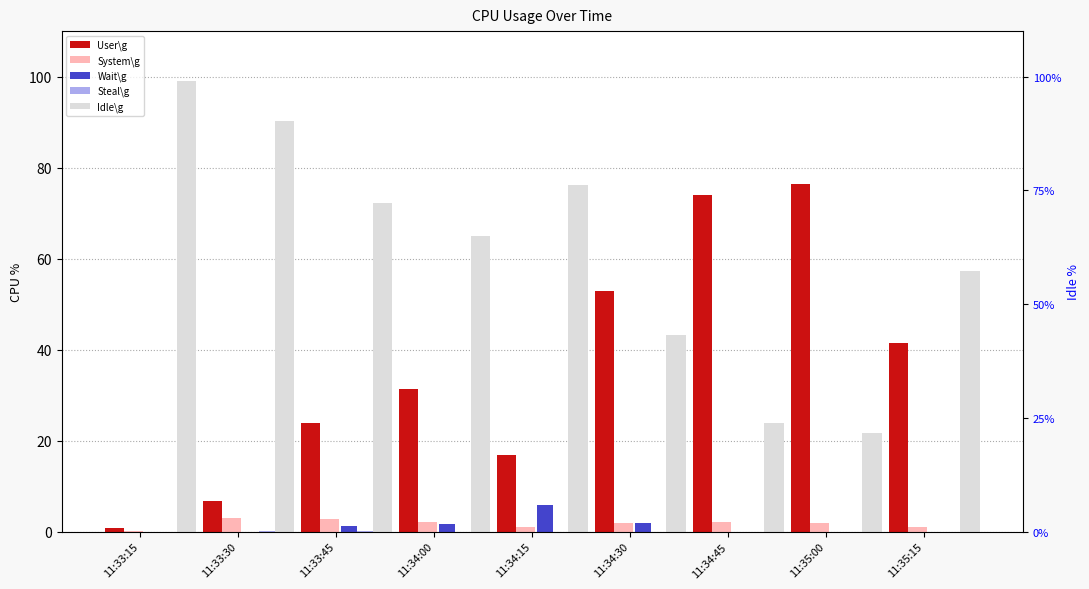

Rank the categories by Idle\g value from lowest to highest.

11:35:00, 11:34:45, 11:34:30, 11:35:15, 11:34:00, 11:33:45, 11:34:15, 11:33:30, 11:33:15